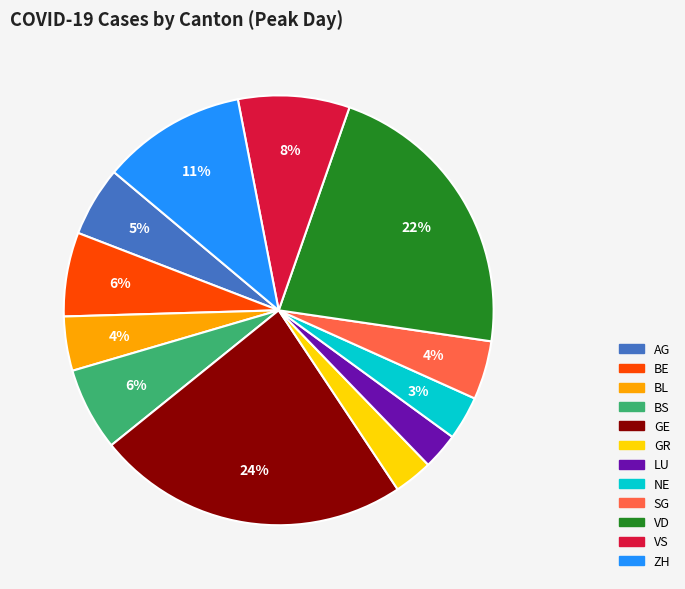

To the nearest percent, what is the combined percentage of VD and GR?

25%